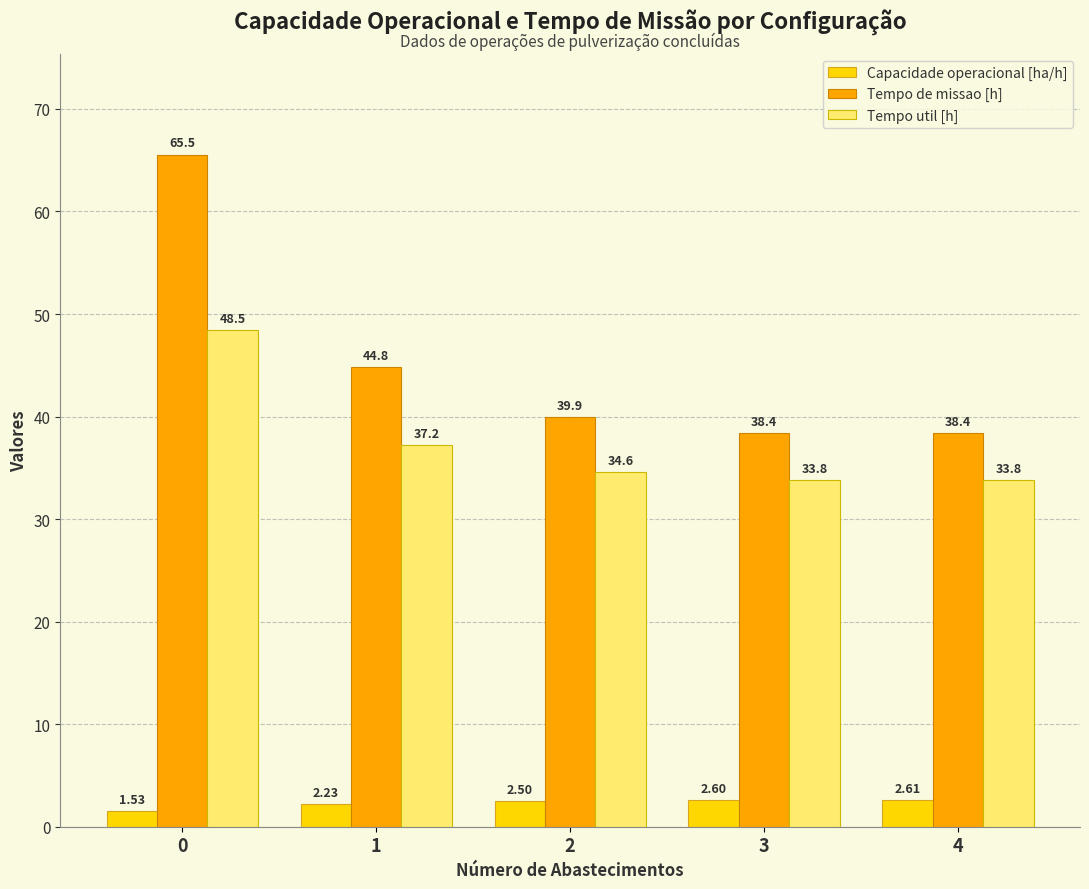

Rank the series at 1 from highest to lowest value.

Tempo de missao [h], Tempo util [h], Capacidade operacional [ha/h]